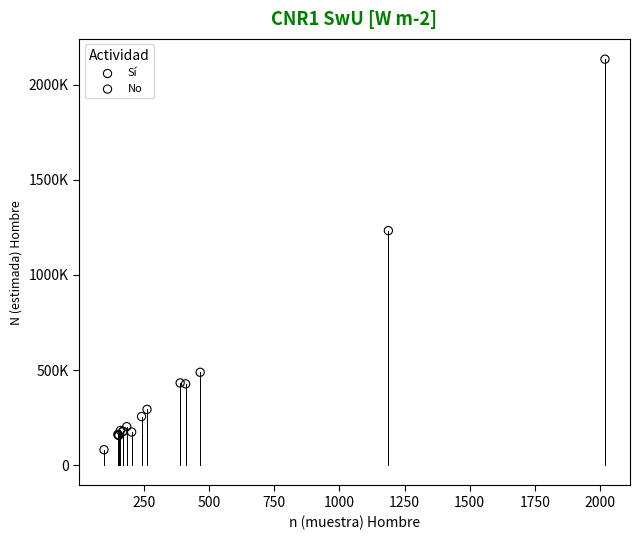

What are all the series names shown in the legend?

Sí, No